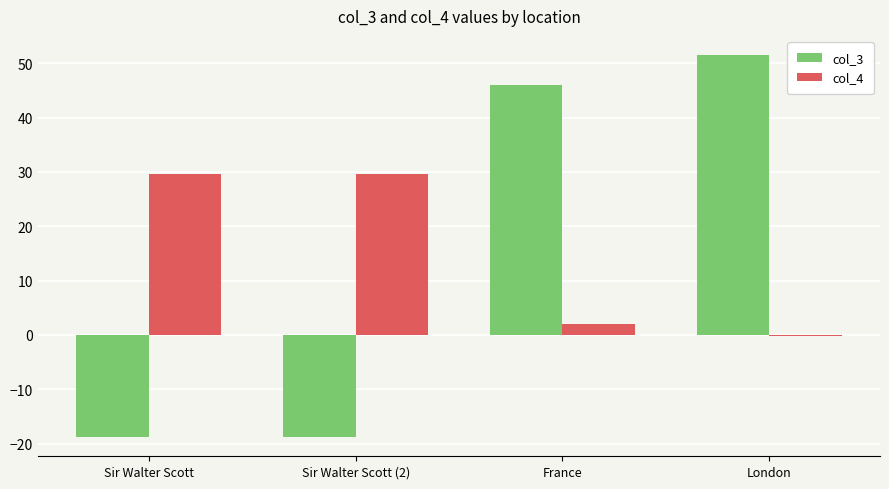

Reading left to right, extract all data points from this chart.

col_3: -18.8	-18.8	46.0	51.5
col_4: 29.7	29.7	2.0	-0.1